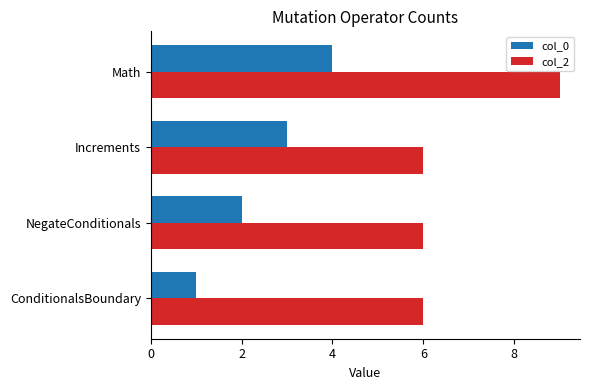

True or false: col_0 has a value of 4 at Math.

True